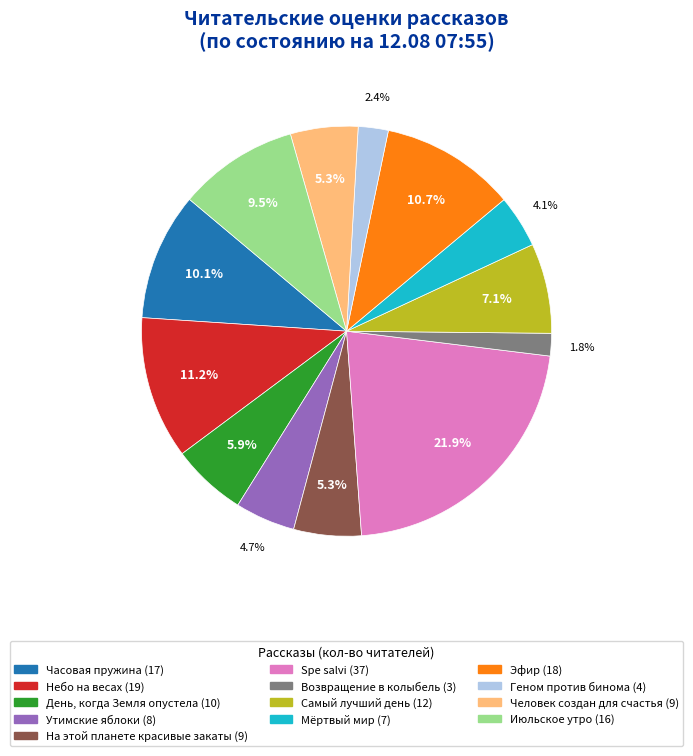

What is the ratio of the value at Эфир to the value at Геном против бинома?

4.5